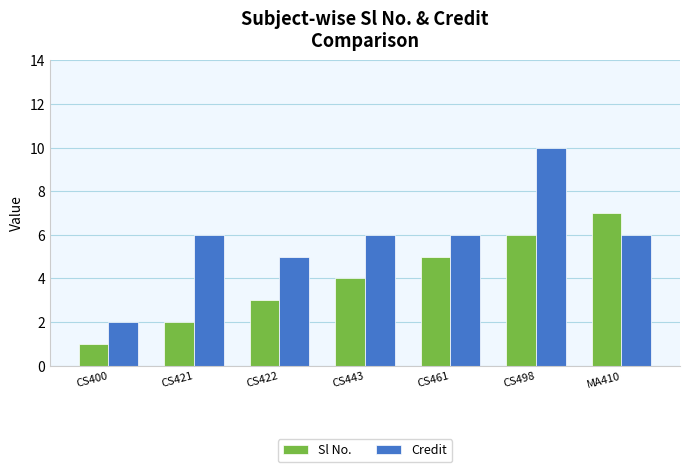

What is the difference between the second highest and minimum values in the Credit series?

4